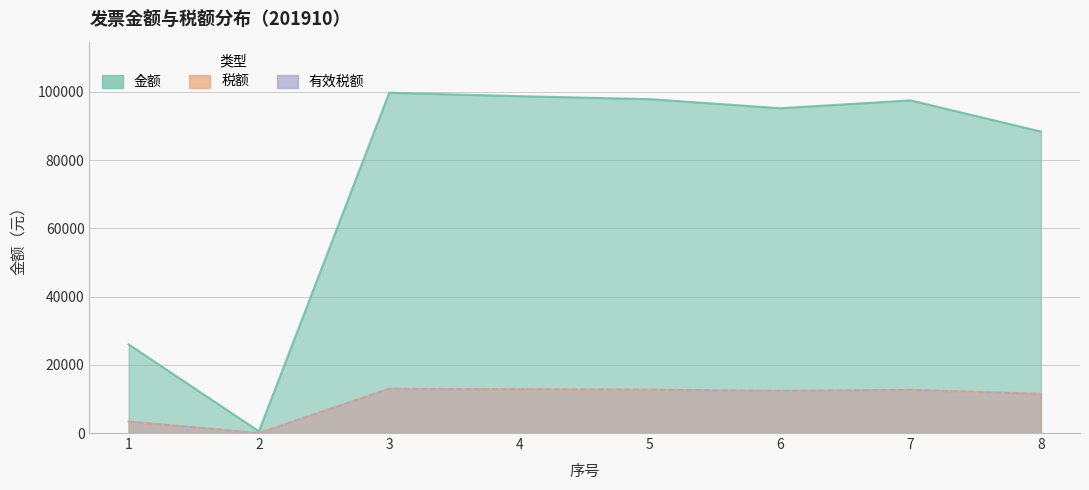

How many lines are shown in the chart?

3